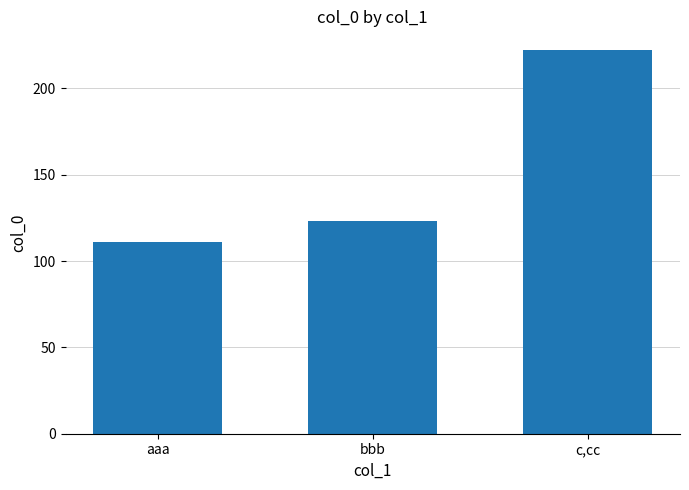

What is the label of the 2nd bar from the left?

bbb